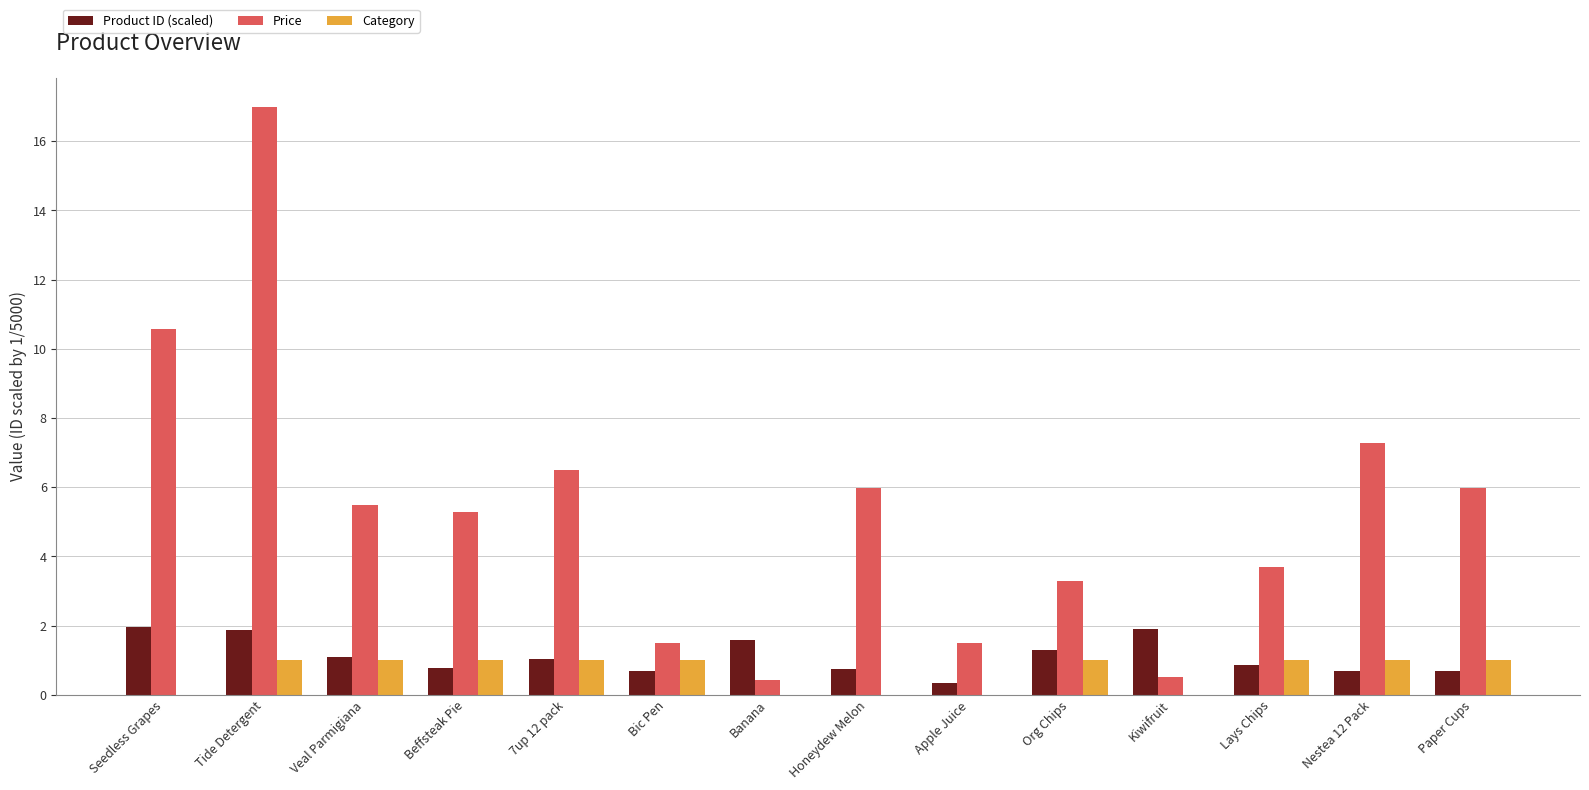

True or false: Price has a value of 7.3 at Beffsteak Pie.

False